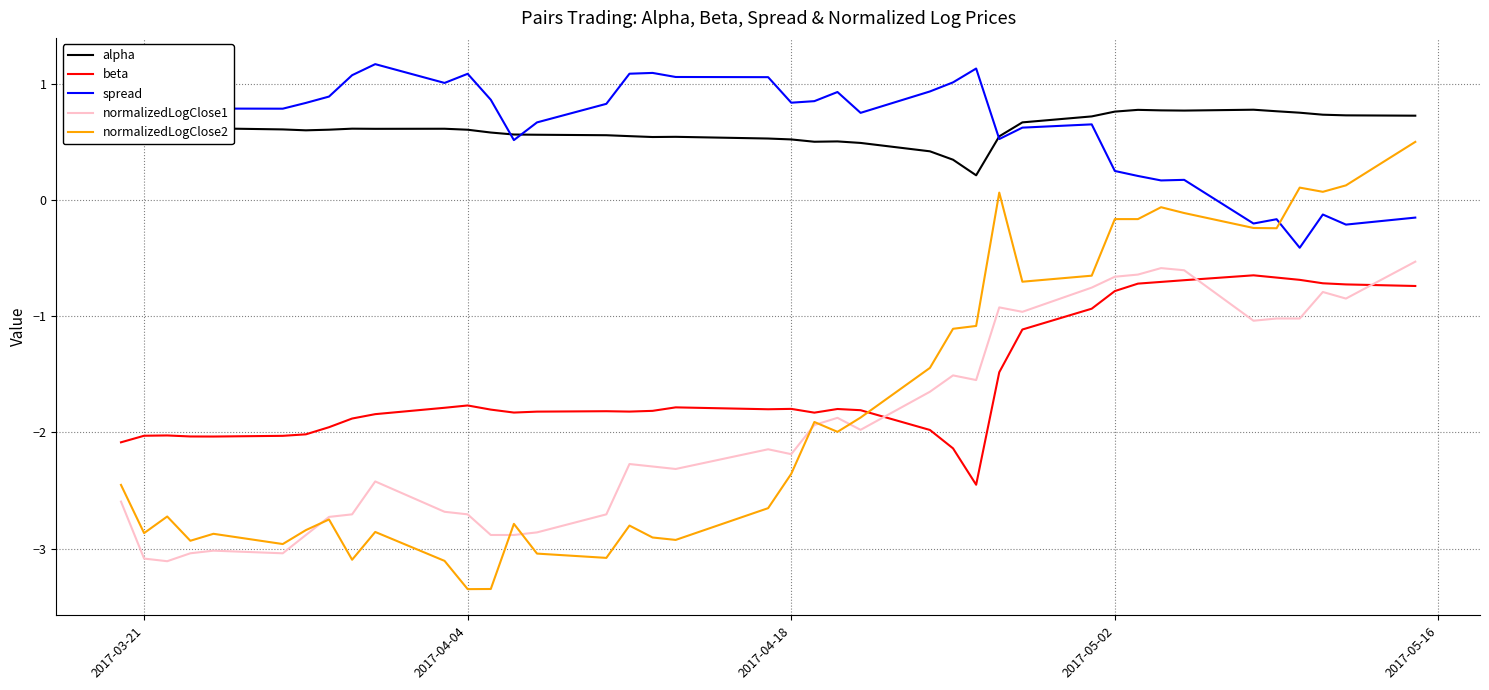

True or false: alpha and normalizedLogClose1 intersect in this chart.

False